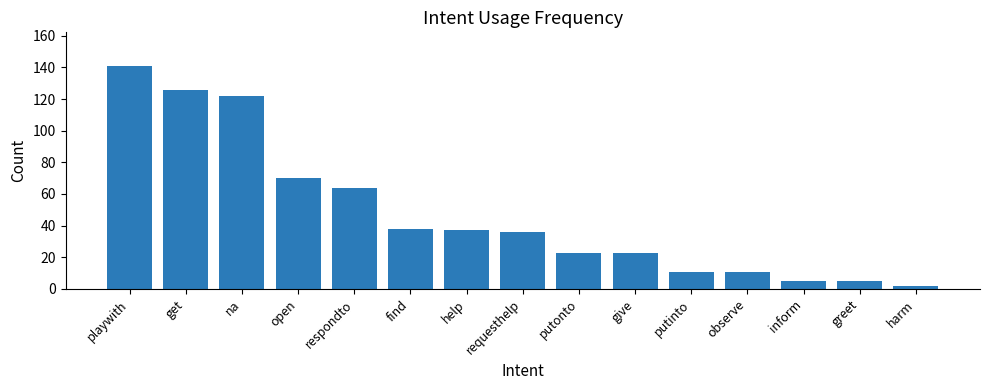

What is the label of the 2nd bar from the left?

get